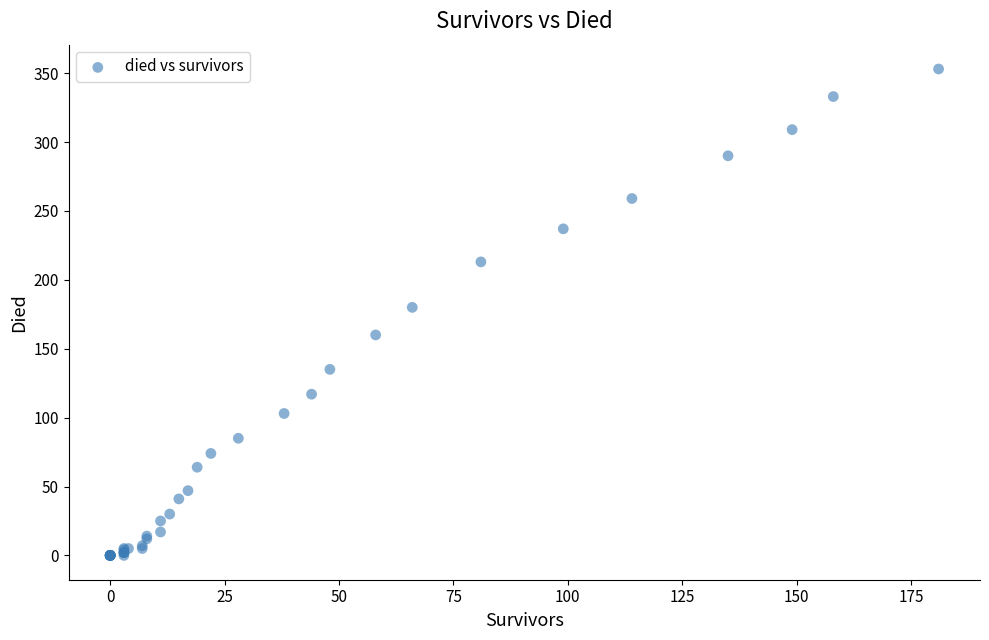

What Y value in the scatter plot is closest to 176?

180